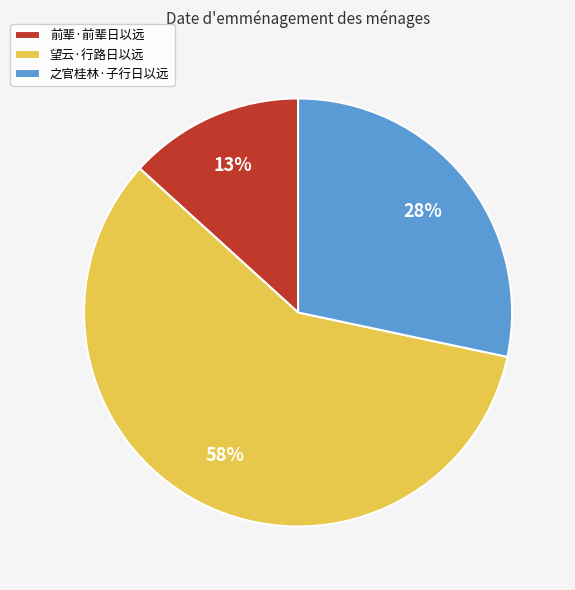

The 前辈·前辈日以远 slice represents 13% of the pie. True or false?

True